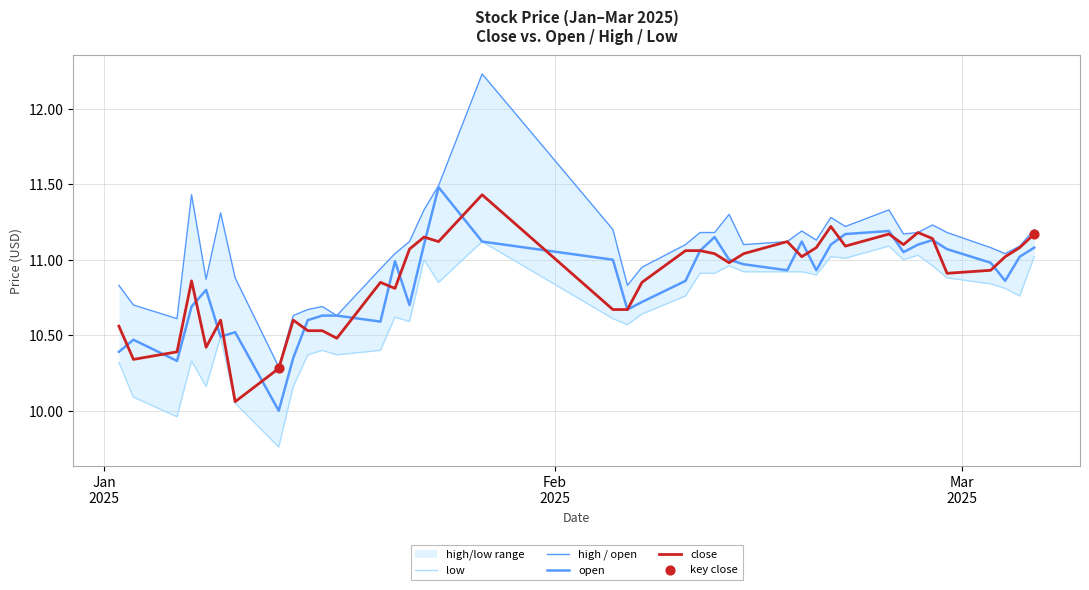

Is the value of close at 2025-01-20 greater than the value of high at 2025-02-06?

Yes